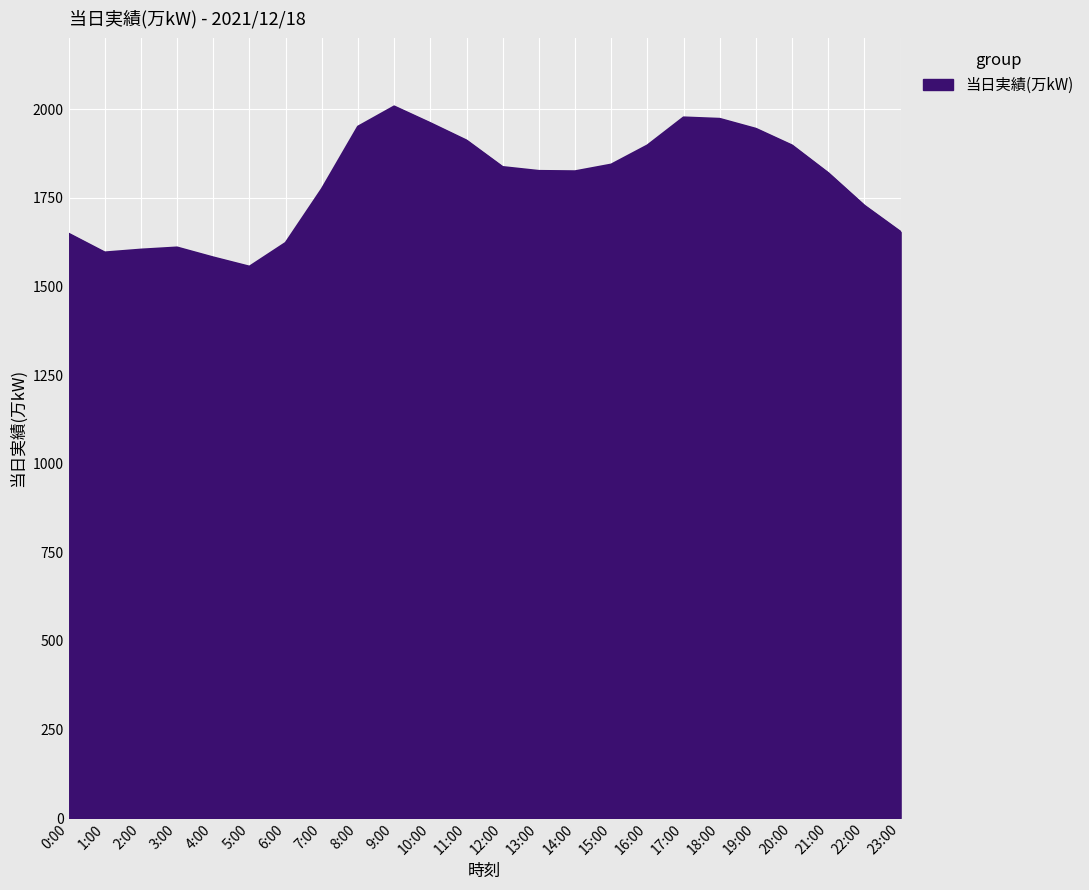

Between 5:00 and 8:00, which is larger?

8:00